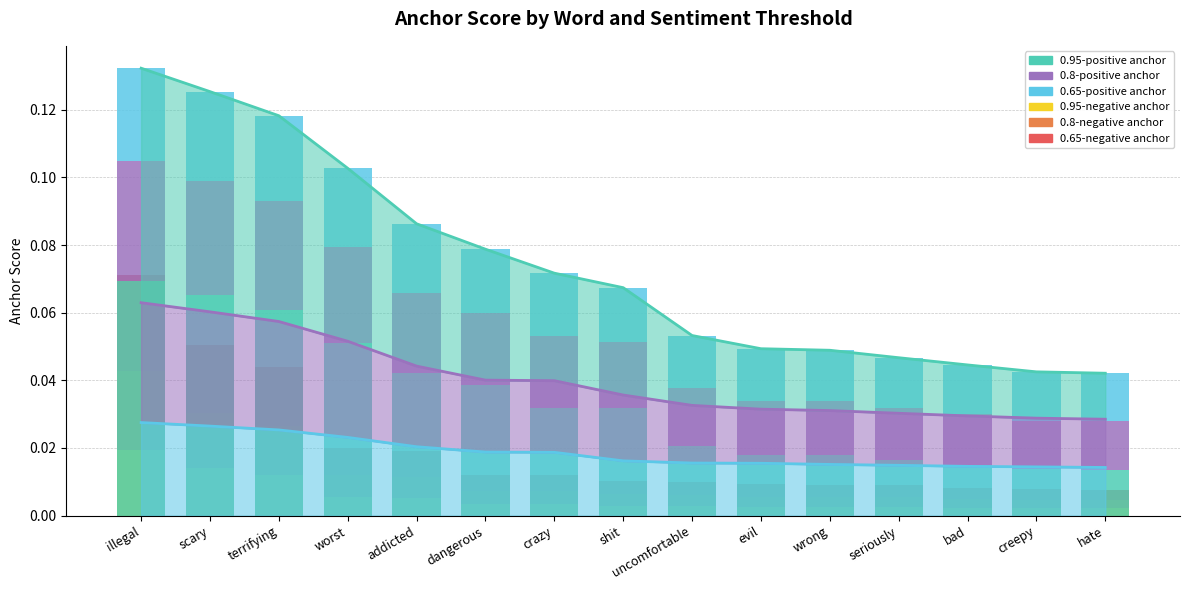

At which category does the chart reach its minimum across all series?

hate